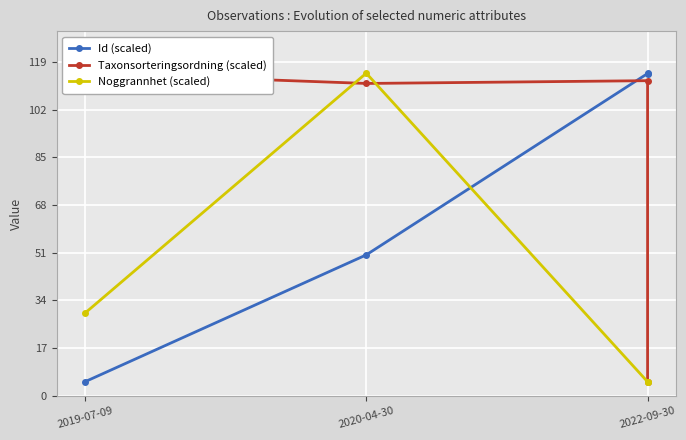

Which category has the lowest value in the Noggrannhet (scaled) series?

2022-09-30